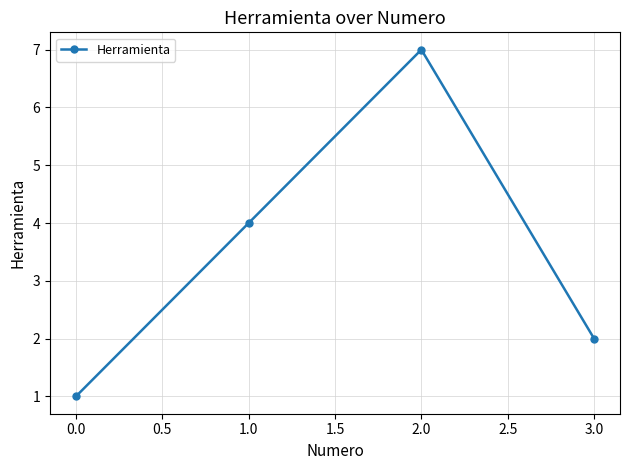

What is the minimum value shown in the chart?

1